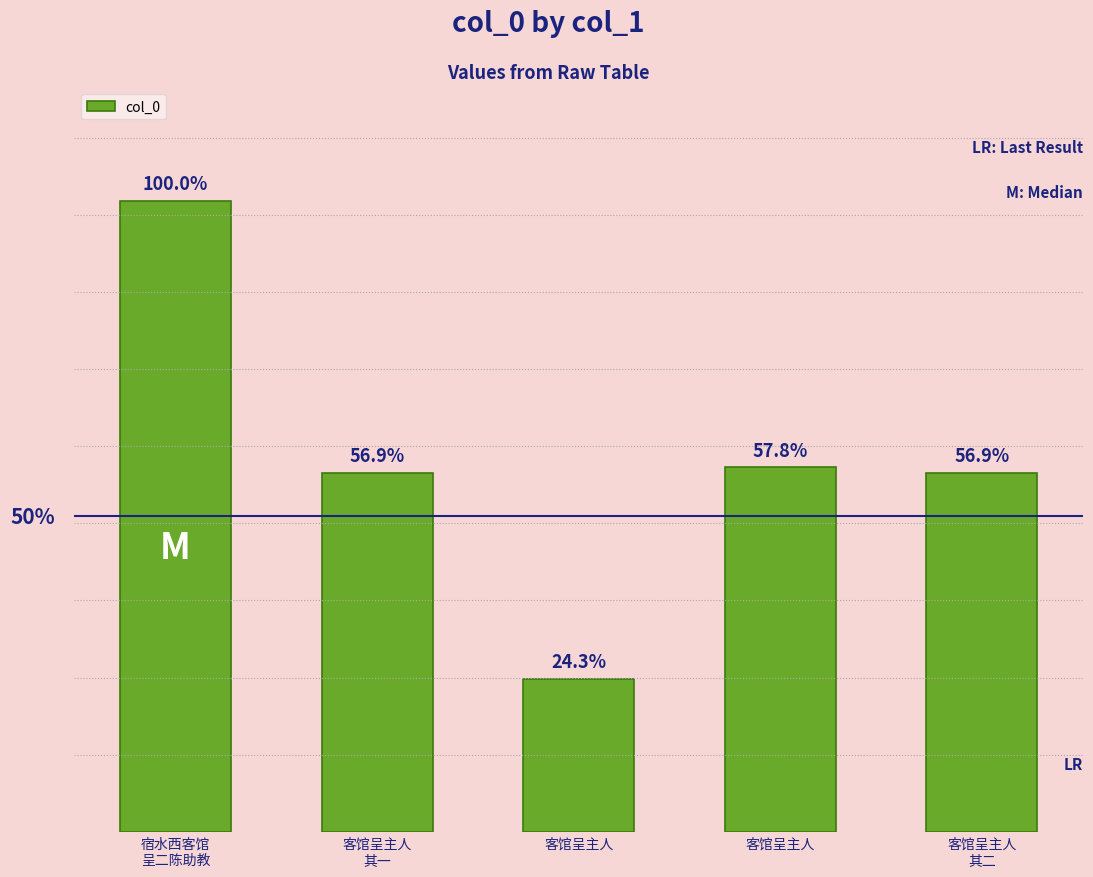

What is the value of the 5th bar from the left?

710428